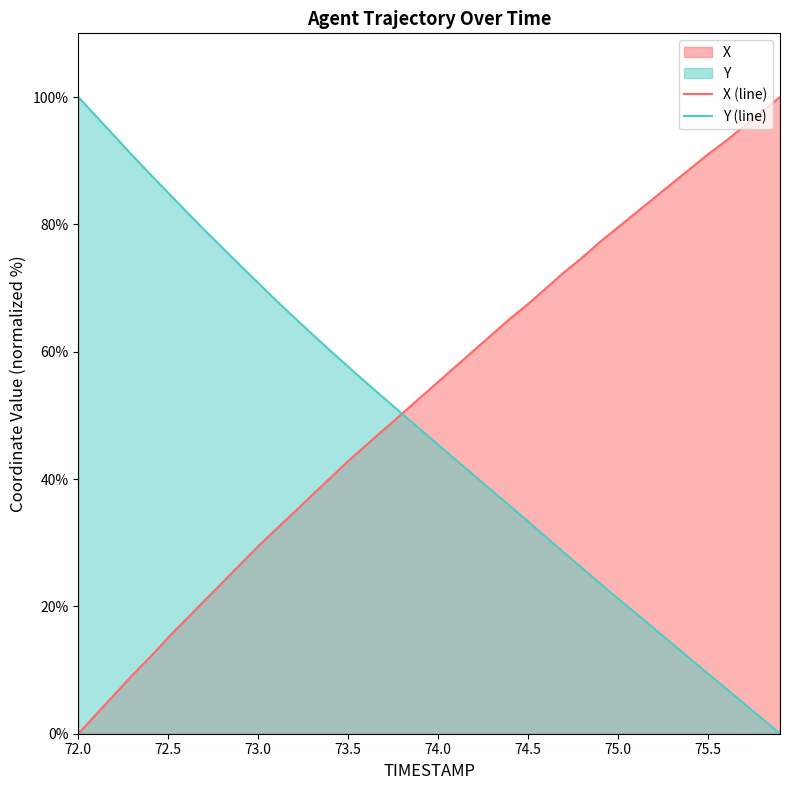

What is the maximum value shown in the chart?

100.0